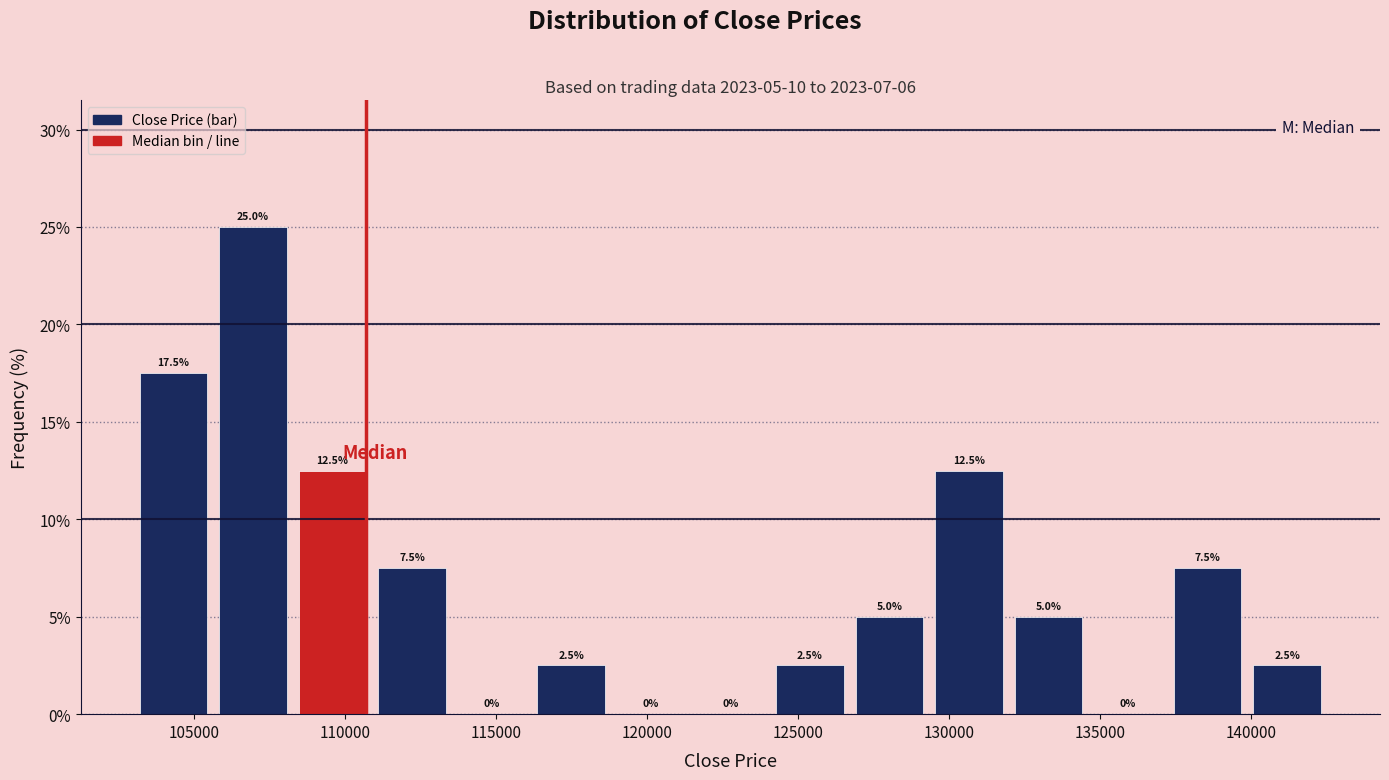

Which range on the x-axis has the tallest bar?

105500 to 108500